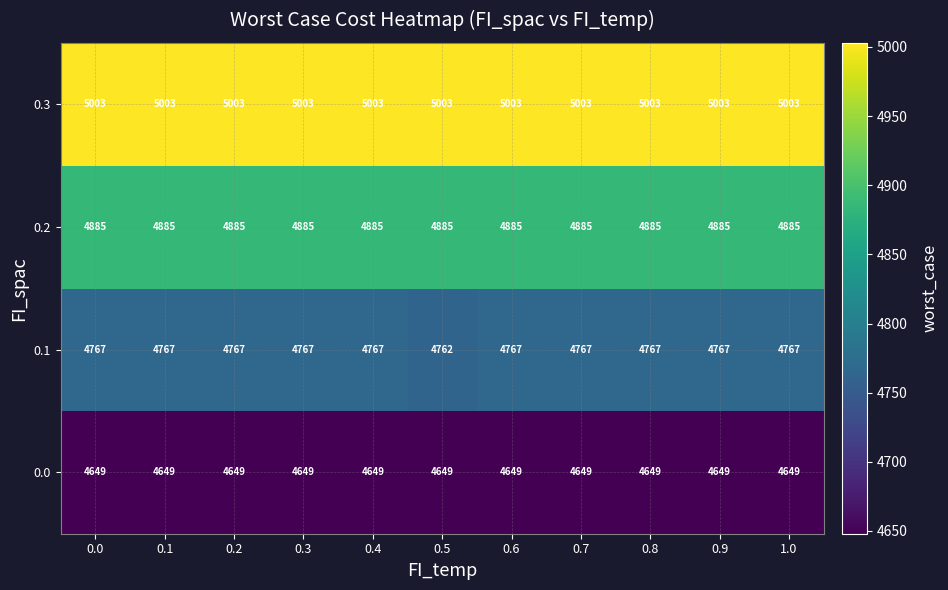

The 0.3 series shows 1261 at 0.0. True or false?

False